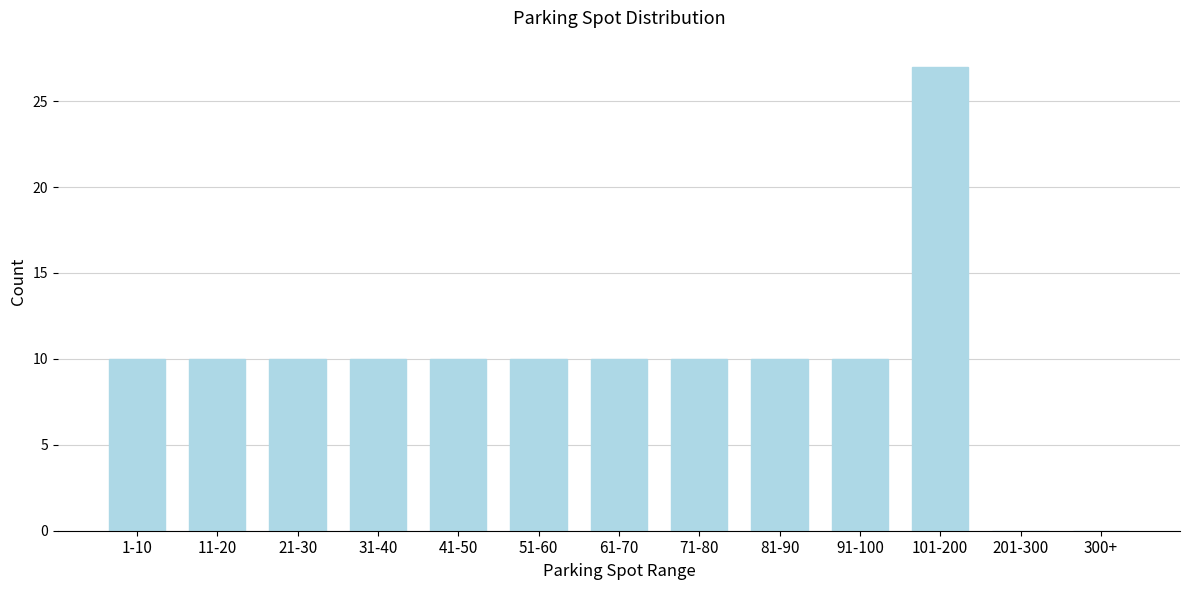

Reading left to right, list all the values displayed in this chart.

1-10=10	11-20=10	21-30=10	31-40=10	41-50=10	51-60=10	61-70=10	71-80=10	81-90=10	91-100=10	101-200=27	201-300=0	300+=0